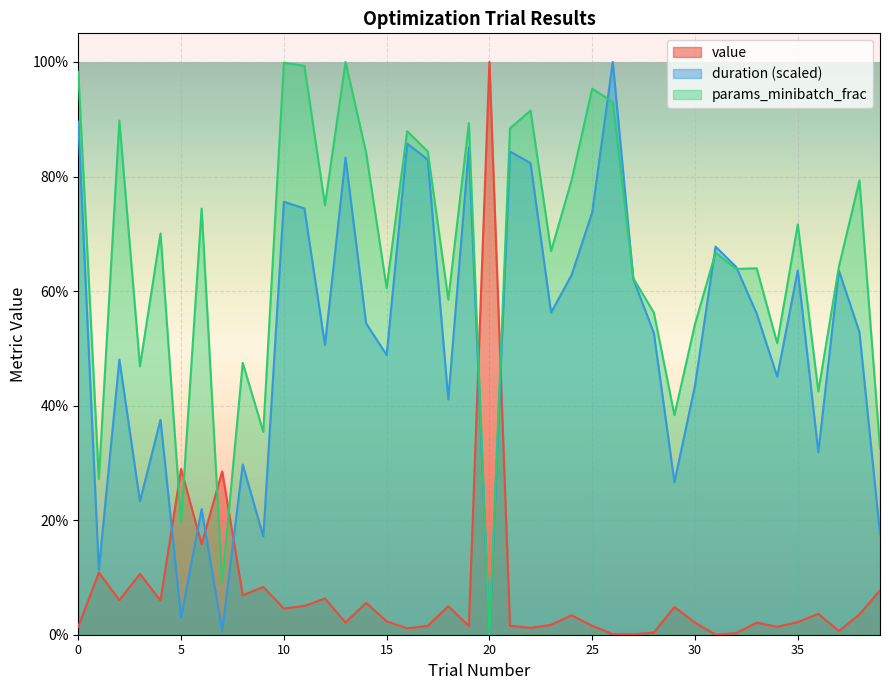

Read the duration value at 18.

0.4